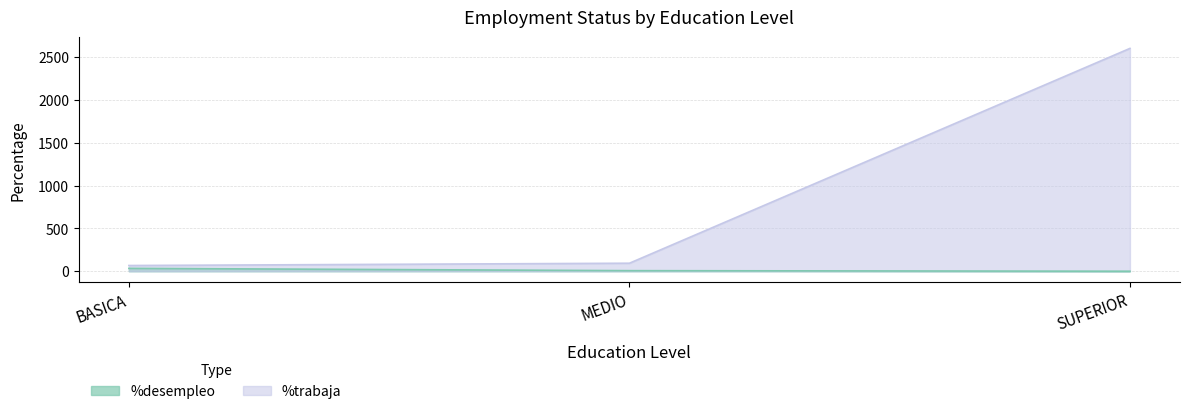

List the series in order of their overall mean, highest first.

%trabaja, %desempleo